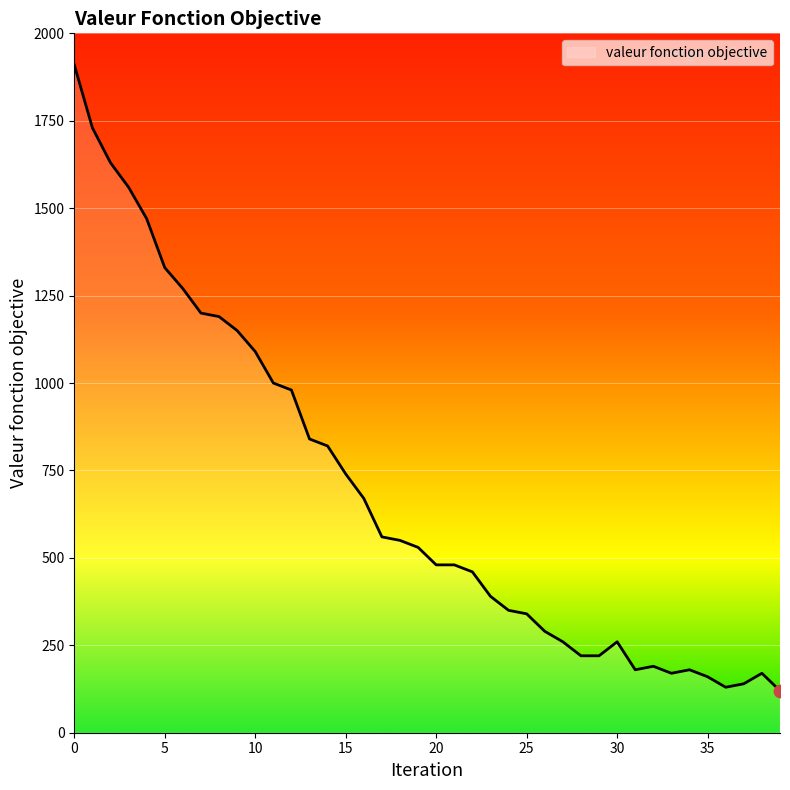

What is the difference between the maximum and minimum values?

1790